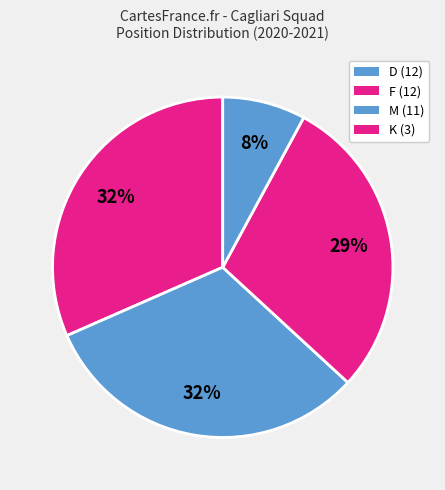

Is there a majority slice in this chart?

No